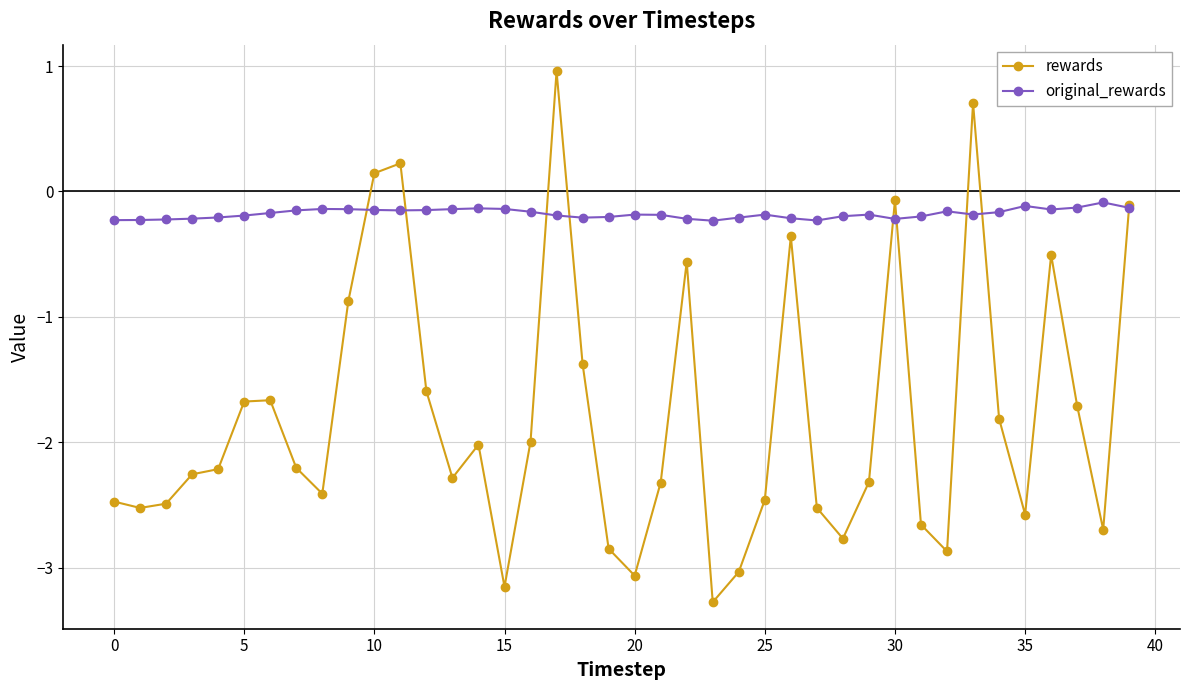

What is the value of the rewards point at the 2nd from the left?

-2.5